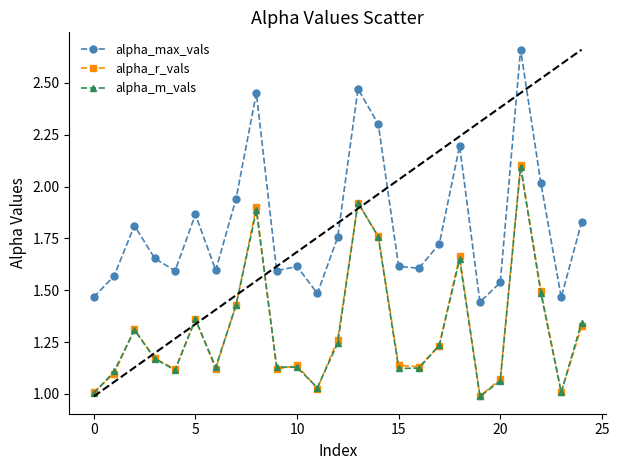

Which series has the largest total across all categories?

alpha_max_vals